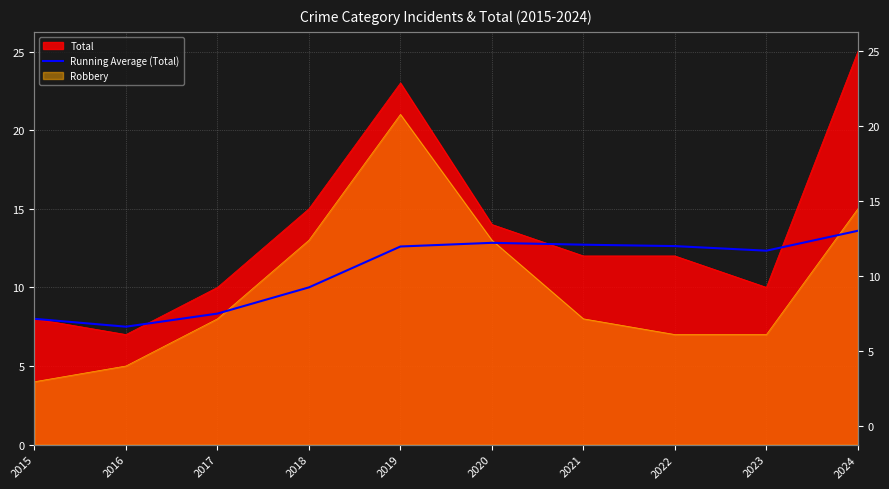

Which category has the lowest value across all series?

2016